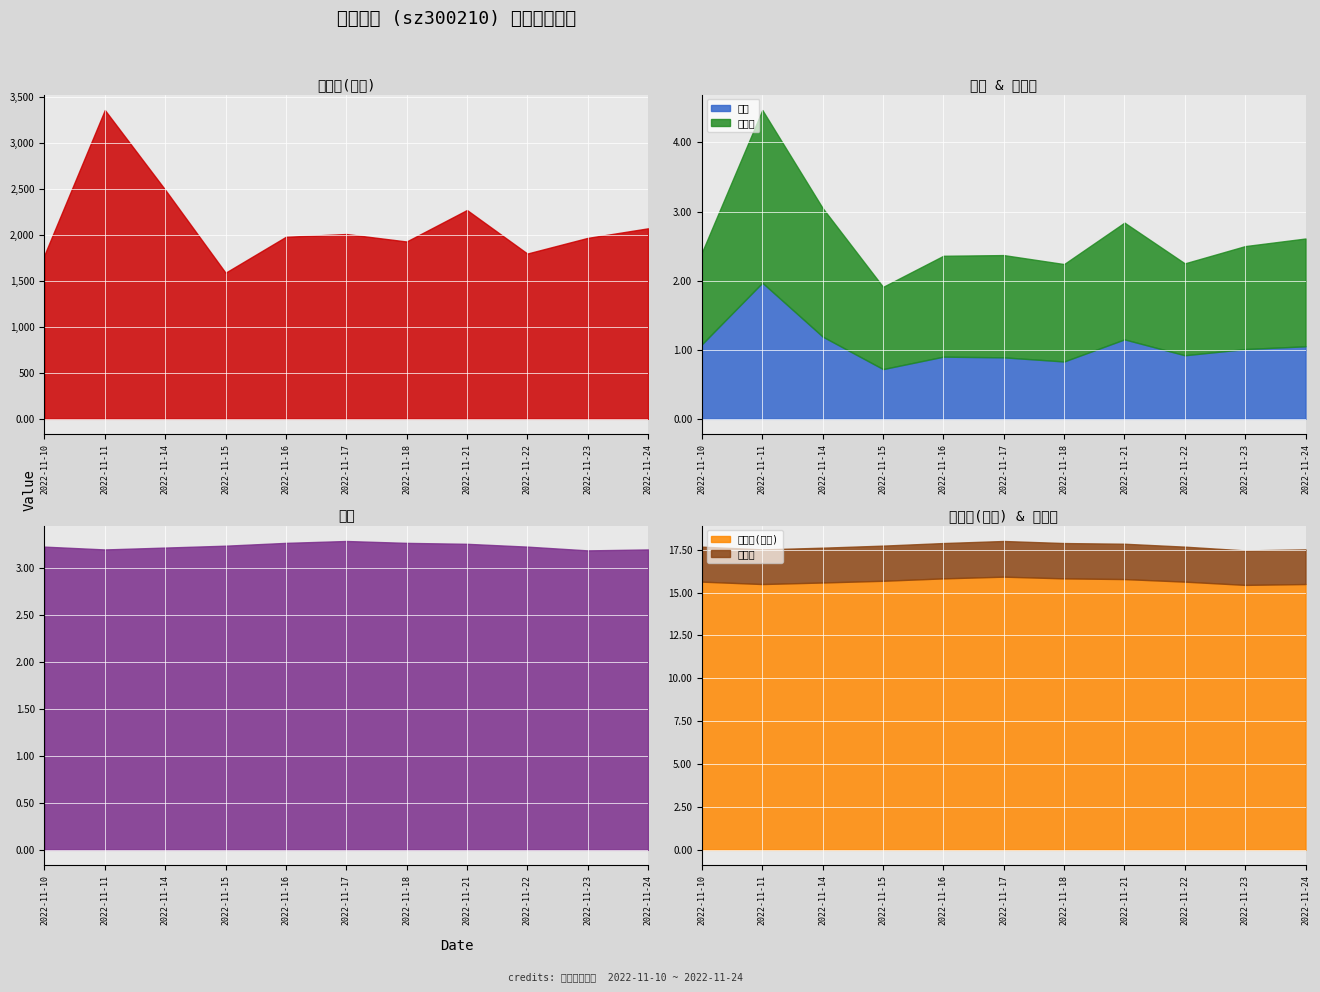

What is the difference between the maximum and second lowest values in the 市净率 series?

0.1